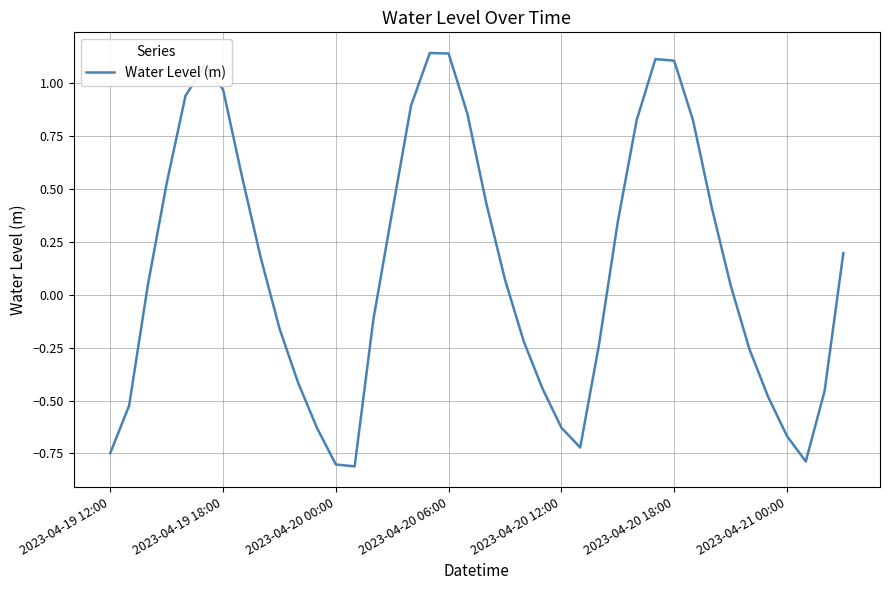

What is the smallest value displayed?

-0.8